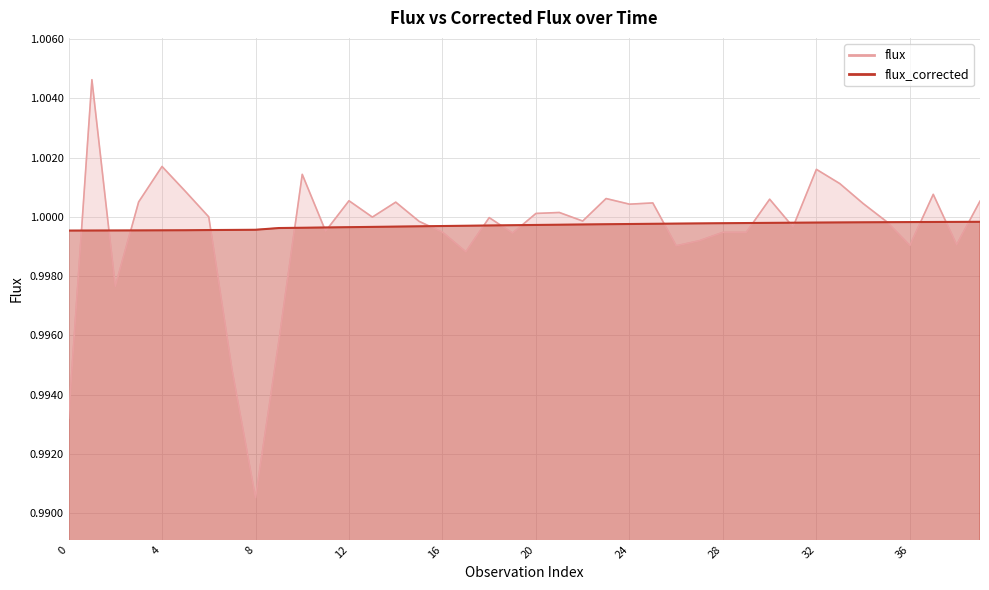

Rank the series at 34 from lowest to highest value.

flux_corrected, flux